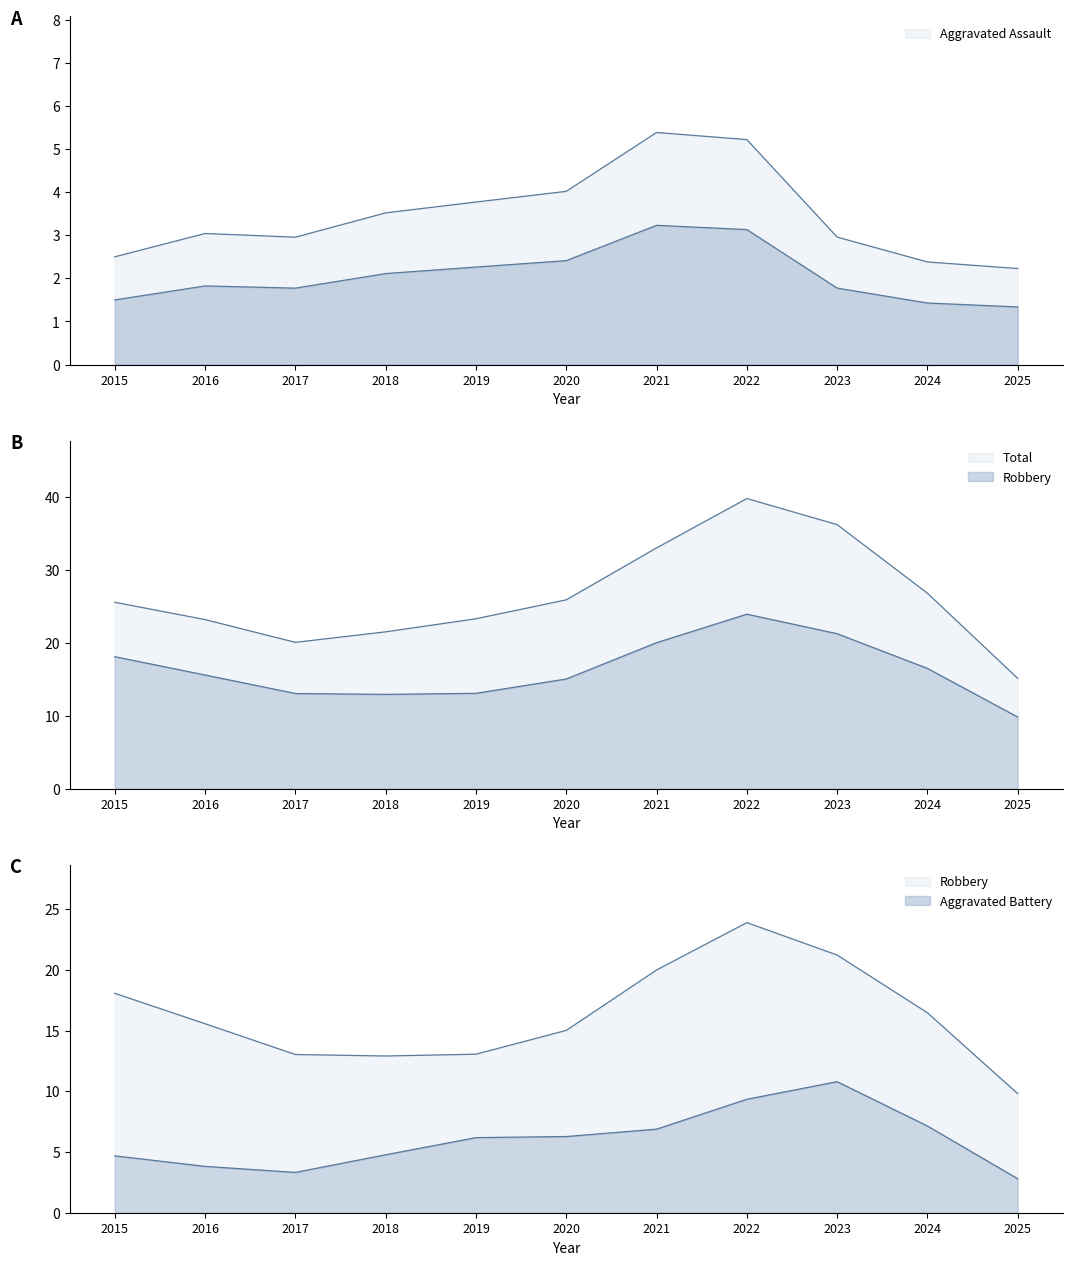

Which series has the widest spread of values?

Total